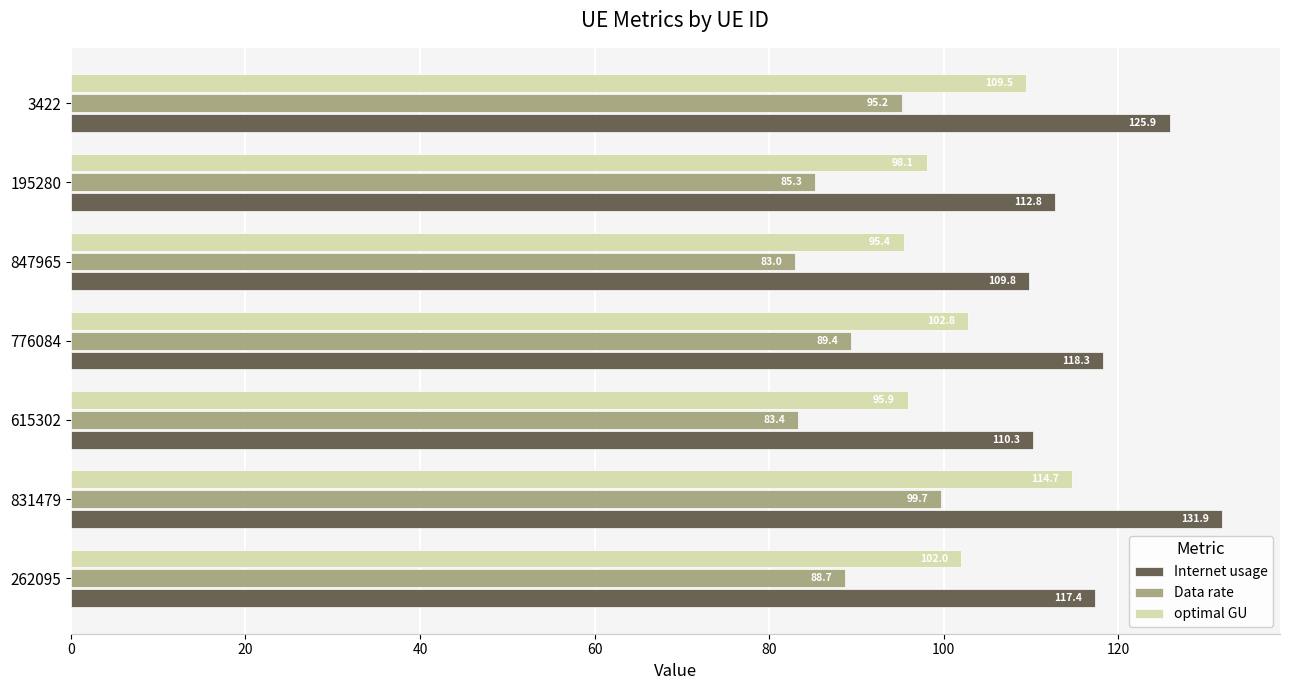

List the labels in order of Internet usage value, largest first.

831479, 3422, 776084, 262095, 195280, 615302, 847965